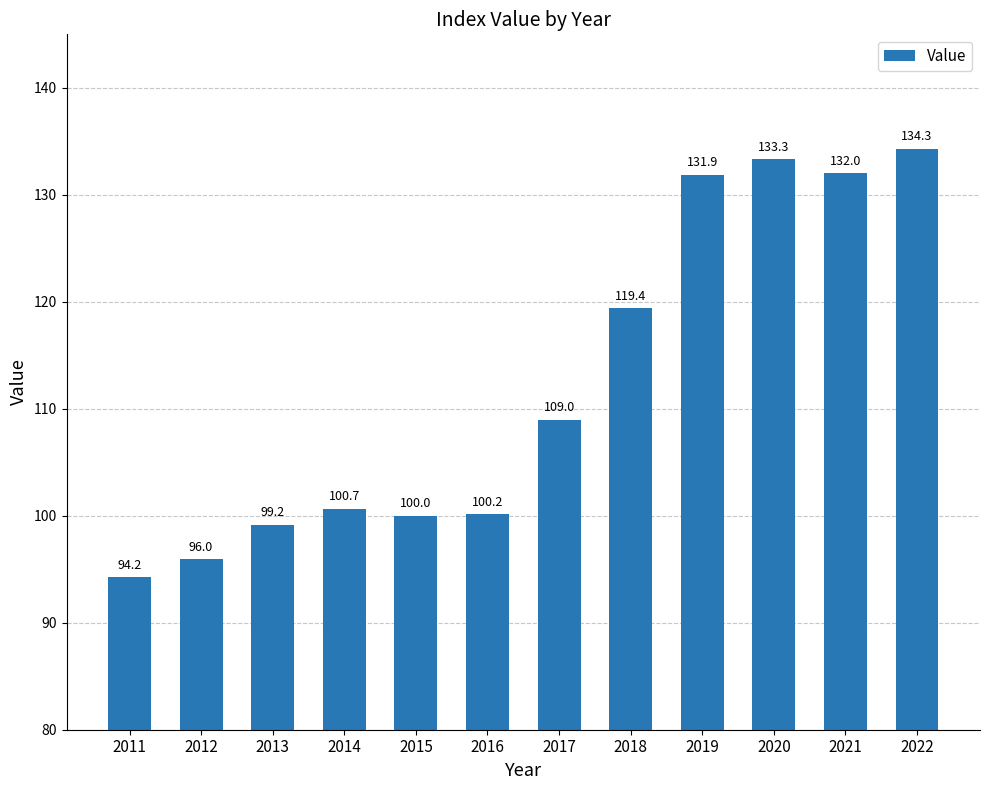

Is it true that the value at 2020 is 133.3?

True